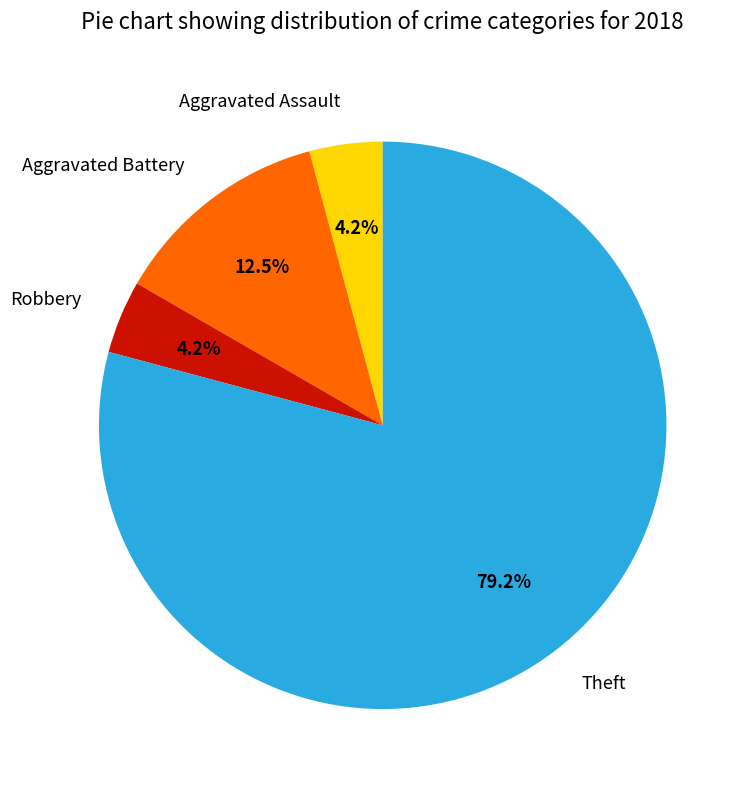

Combined, do Theft and Robbery account for over 50%?

Yes